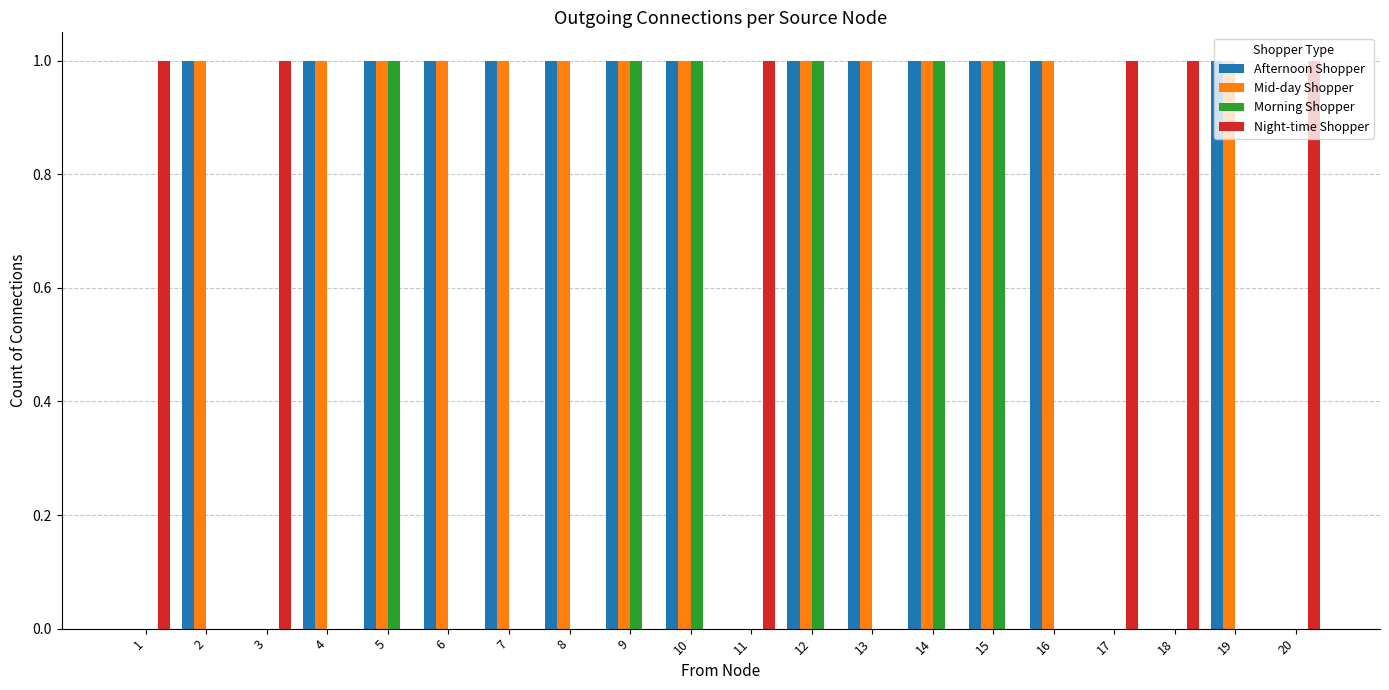

The Night-time Shopper series shows 1 at 15. True or false?

False